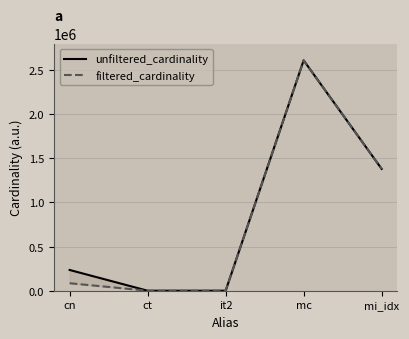

Rank the series by their average value, from lowest to highest.

filtered_cardinality, unfiltered_cardinality